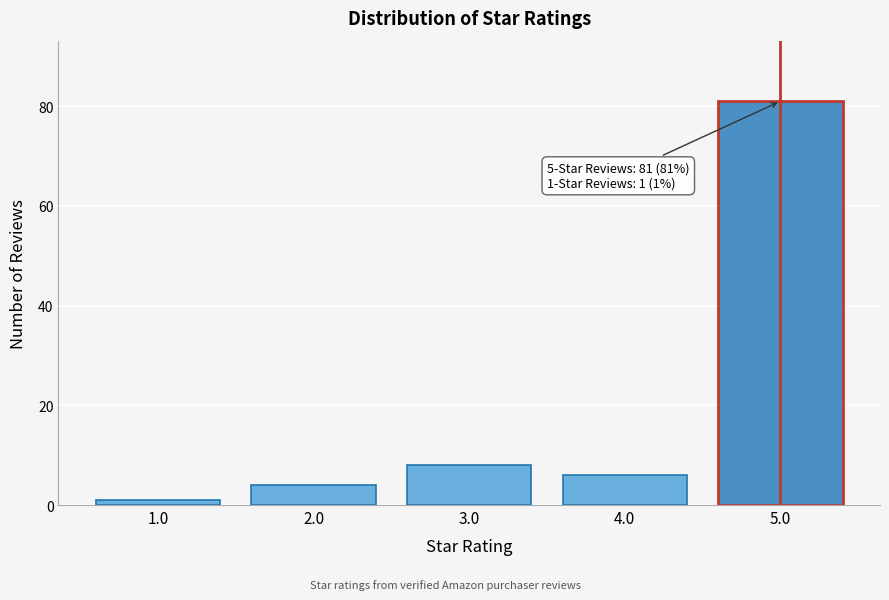

Reading right to left, extract all data points from this chart.

5.0=81	4.0=6	3.0=8	2.0=4	1.0=1